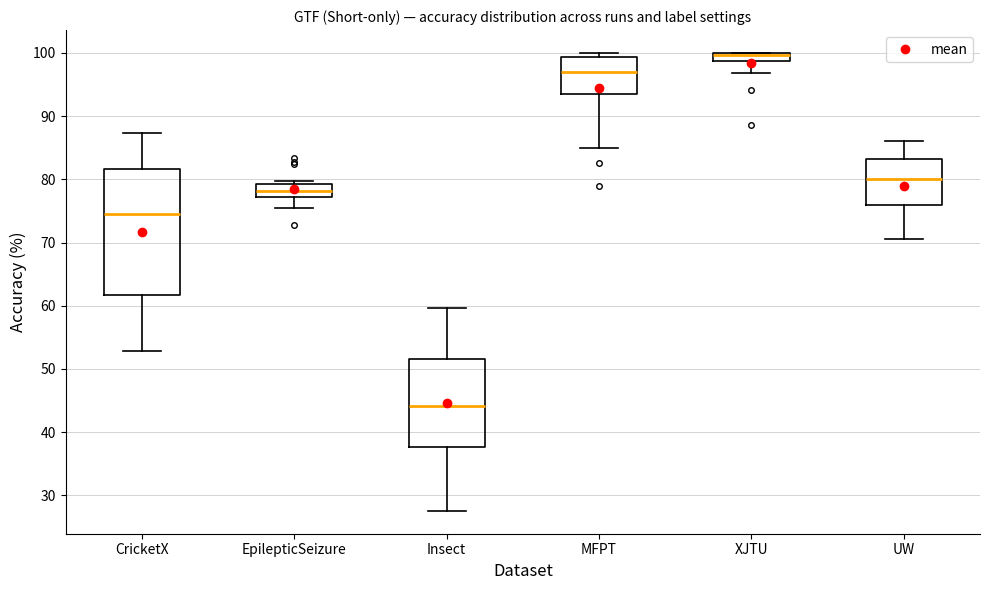

Where does the median line of the box for EpilepticSeizure sit on the y-axis? The values are not printed on the chart, so give them approximately, as read against the axis.

78